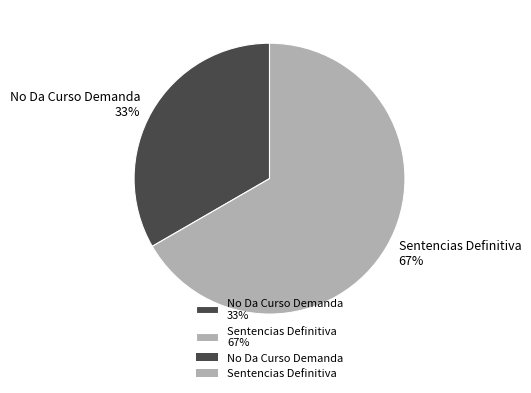

Is it true that No Da Curso Demanda is 41% of the pie?

False